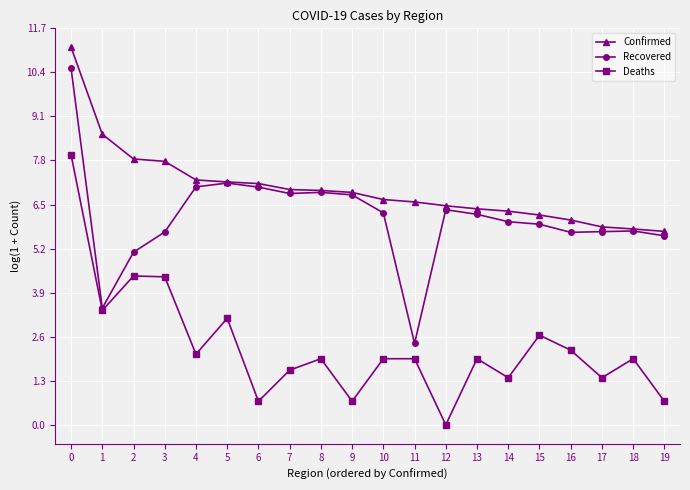

What is the value of the Deaths point at the 19th from the left?

1.9